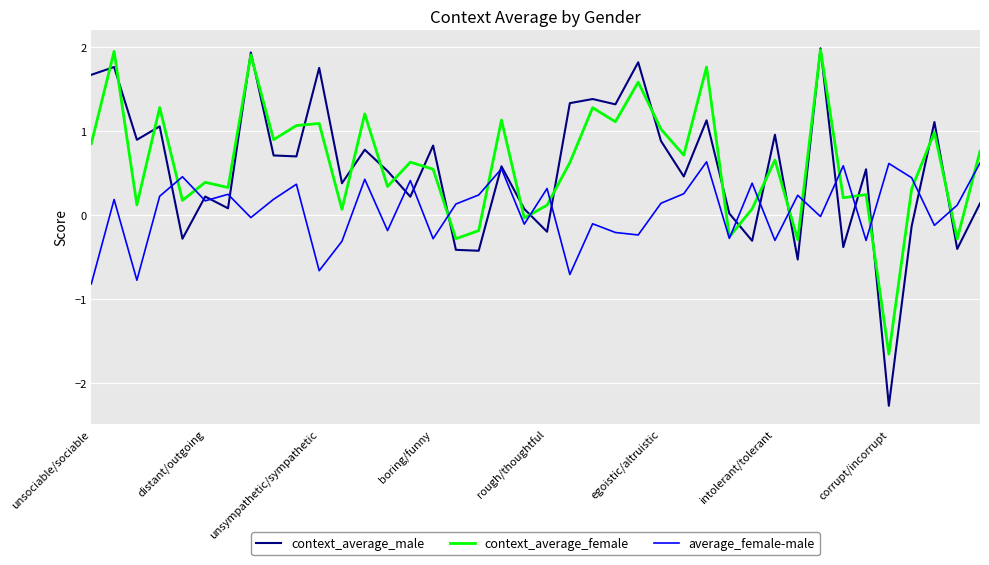

Which series has the largest range (max minus min)?

context_average_male